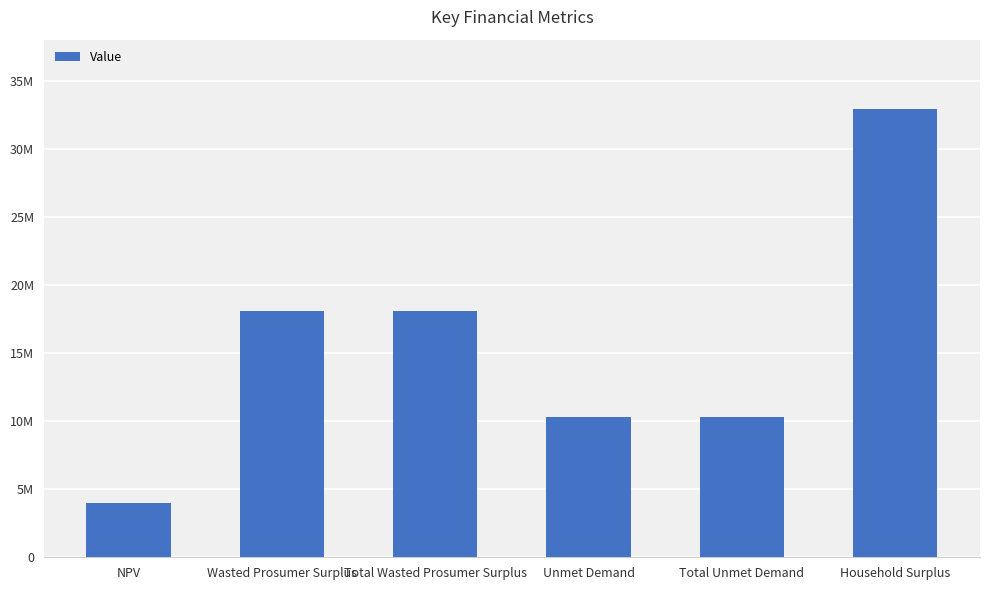

Where does the data first go above 18093321?

Wasted Prosumer Surplus